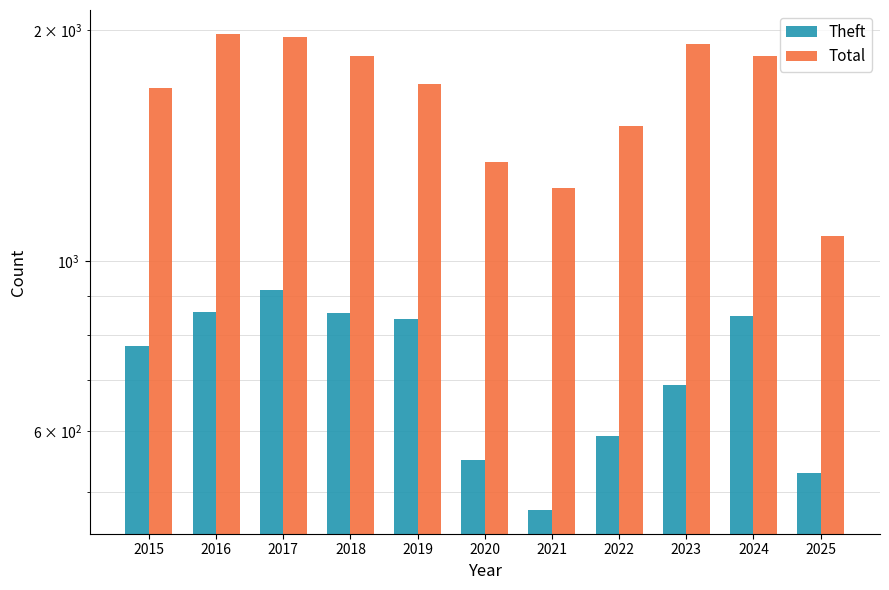

What is the sum of the Theft values at 2015 and 2017?

1690